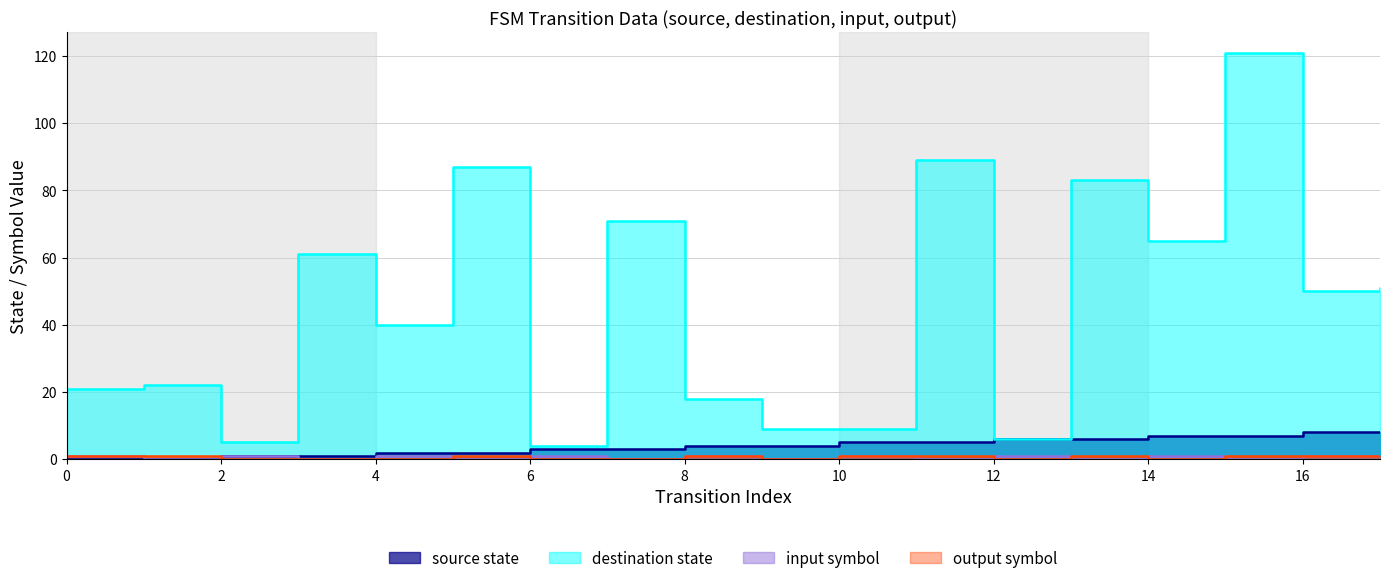

What is the average value of the output_symbol series?

1